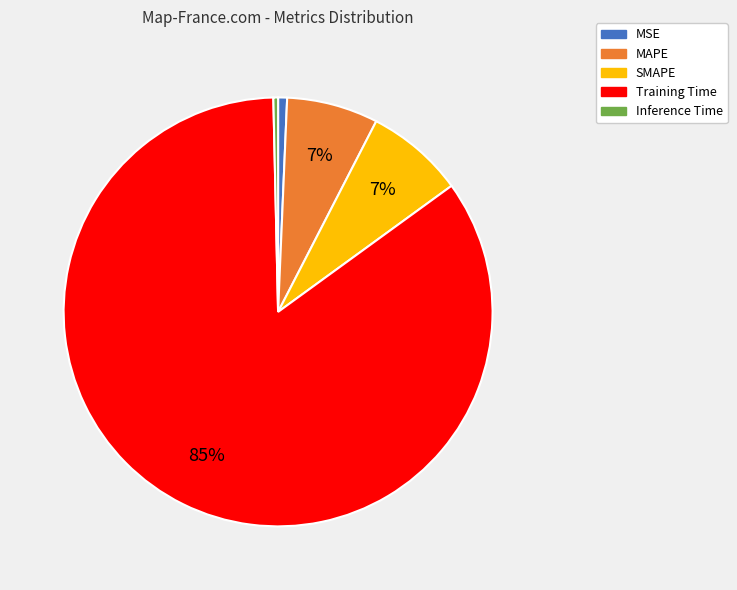

Count the number of slices in the pie.

5